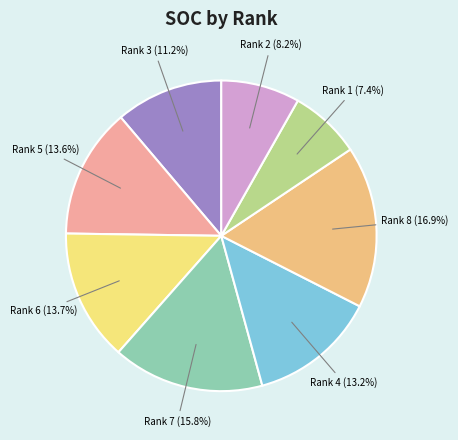

Combined, do Rank 6 (13.7%) and Rank 3 (11.2%) account for over 50%?

No